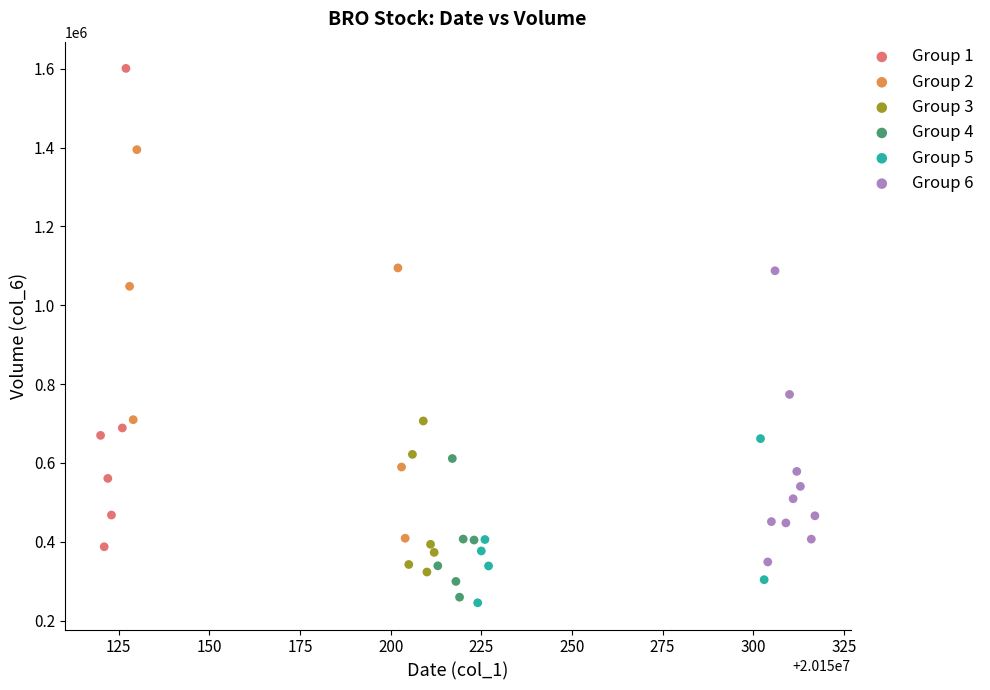

Which series has the largest Y range (max minus min)?

Group 1